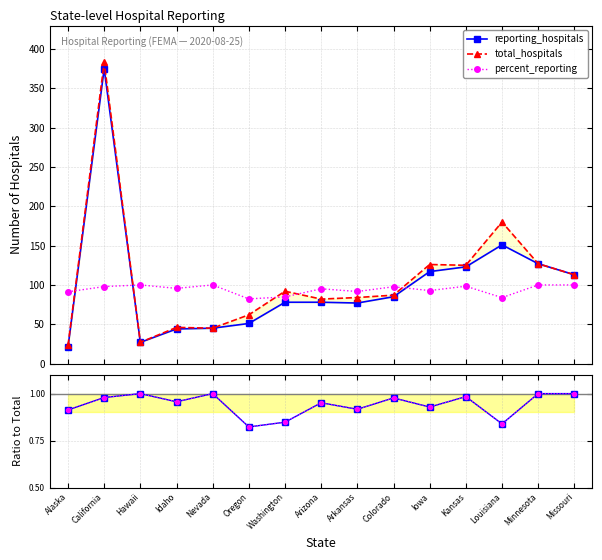

How many values in the total_hospitals series are below 87?

7